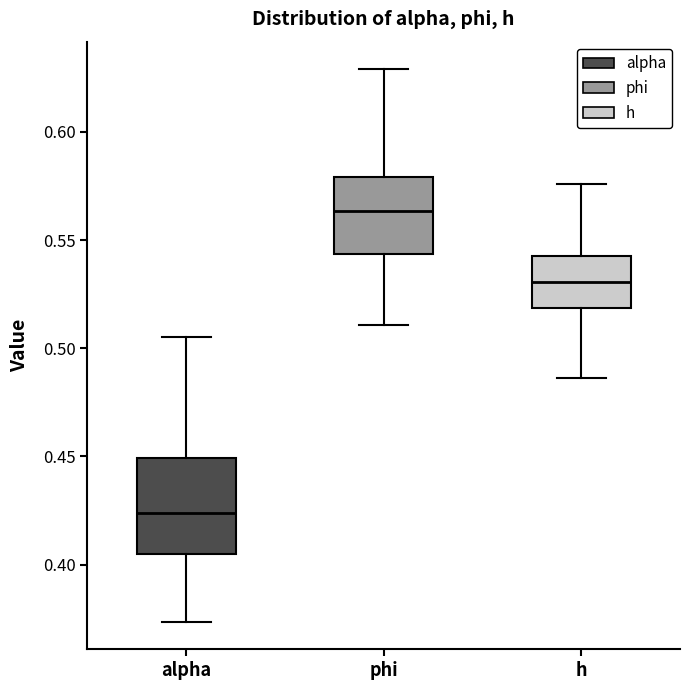

Reading left to right, read every box against the y-axis: the position of its median line, the range the box covers, and the ends of its whiskers. The values are not printed on the chart, so give them approximately, as read against the axis.

alpha: median 0.425, box 0.405 to 0.450, whiskers 0.375 to 0.505
phi: median 0.565, box 0.545 to 0.580, whiskers 0.510 to 0.630
h: median 0.530, box 0.520 to 0.545, whiskers 0.485 to 0.575